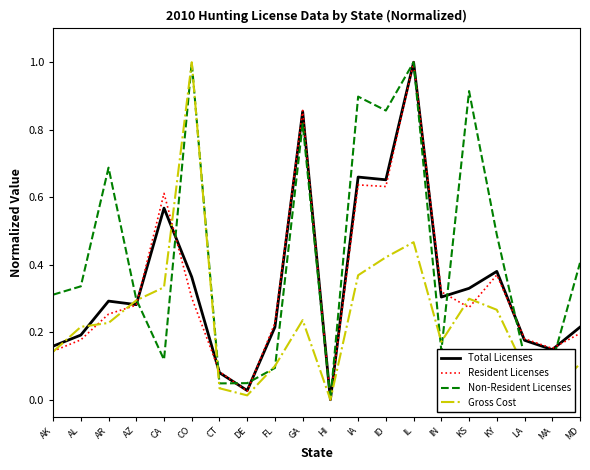

How many distinct data groups are displayed?

4